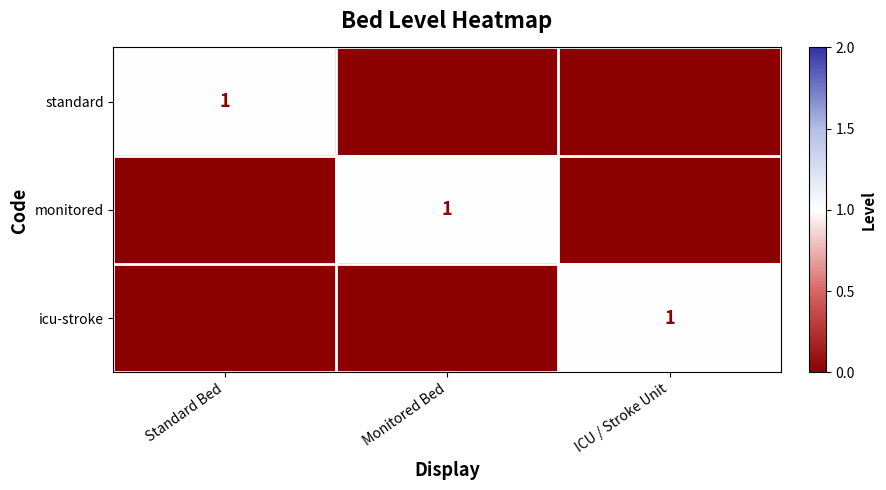

What is the spread (max minus min) of values at ICU / Stroke Unit?

1